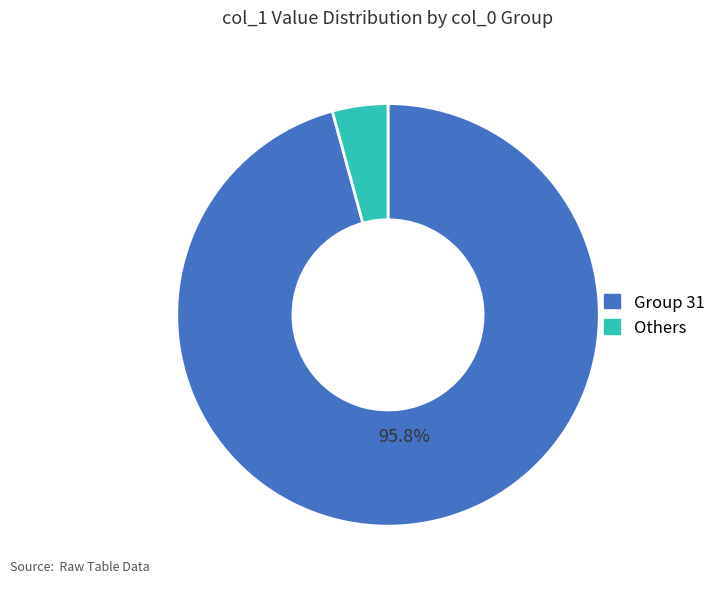

To the nearest percent, what is the difference between the largest and smallest slice percentages?

92%